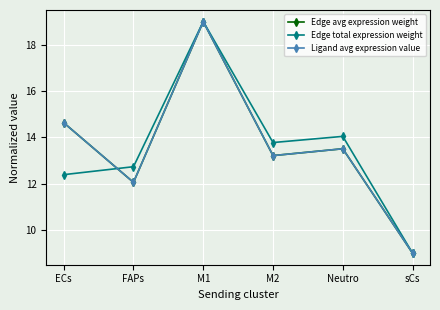

True or false: Ligand avg expression value and Edge avg expression weight cross at least once.

False